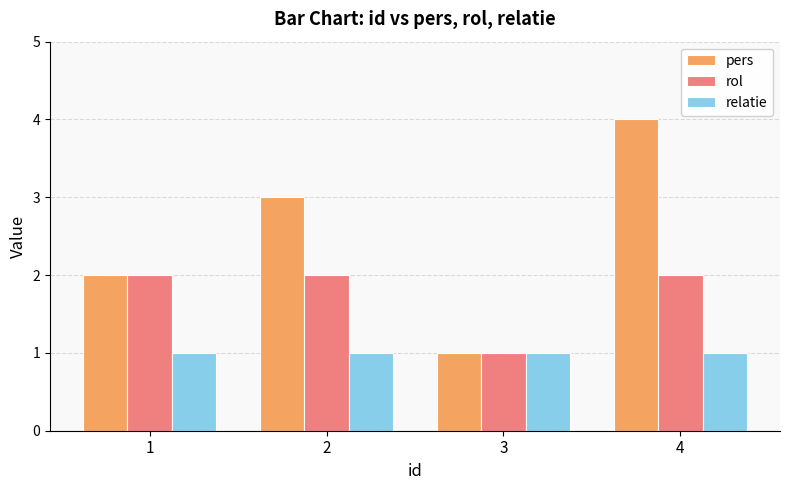

How many bars are there in total?

12